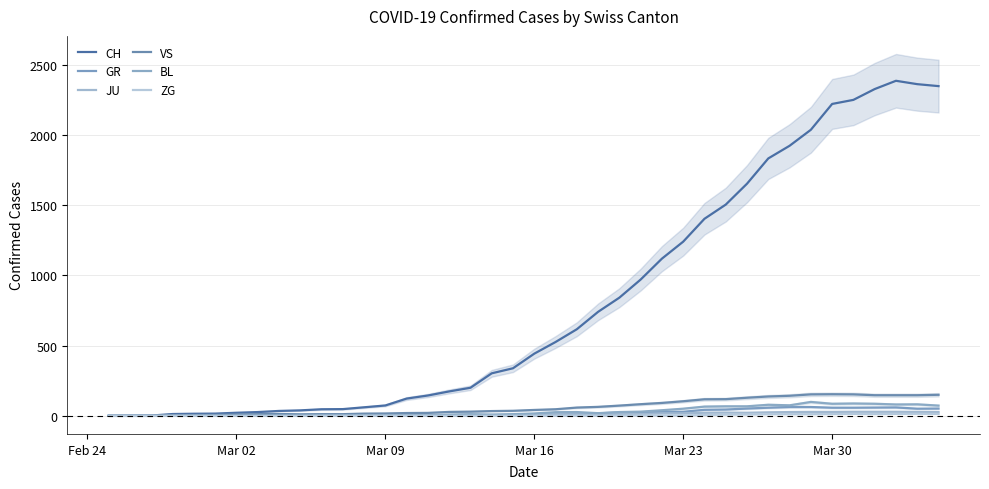

The value of BL at Mar 02 is 1. True or false?

True